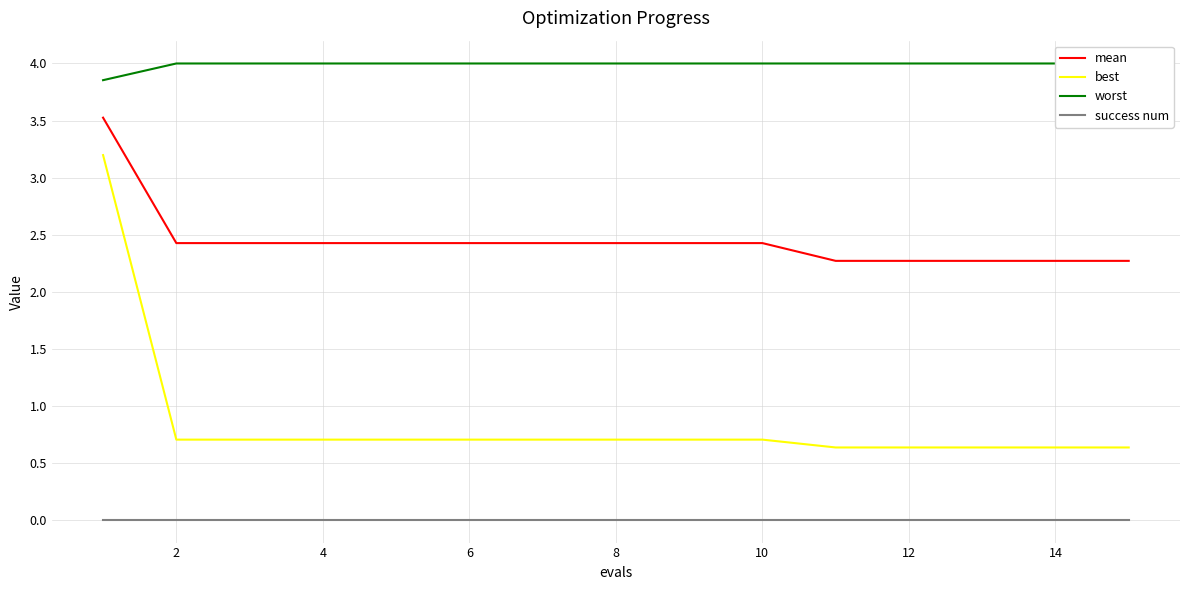

How many data points does each series have?

15